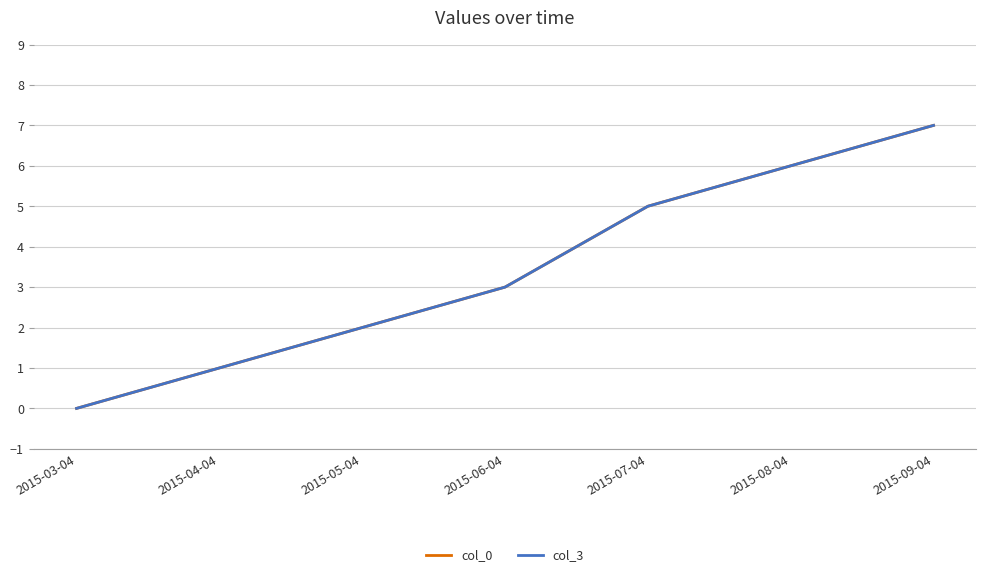

How many col_3 values are between 1 and 6?

5